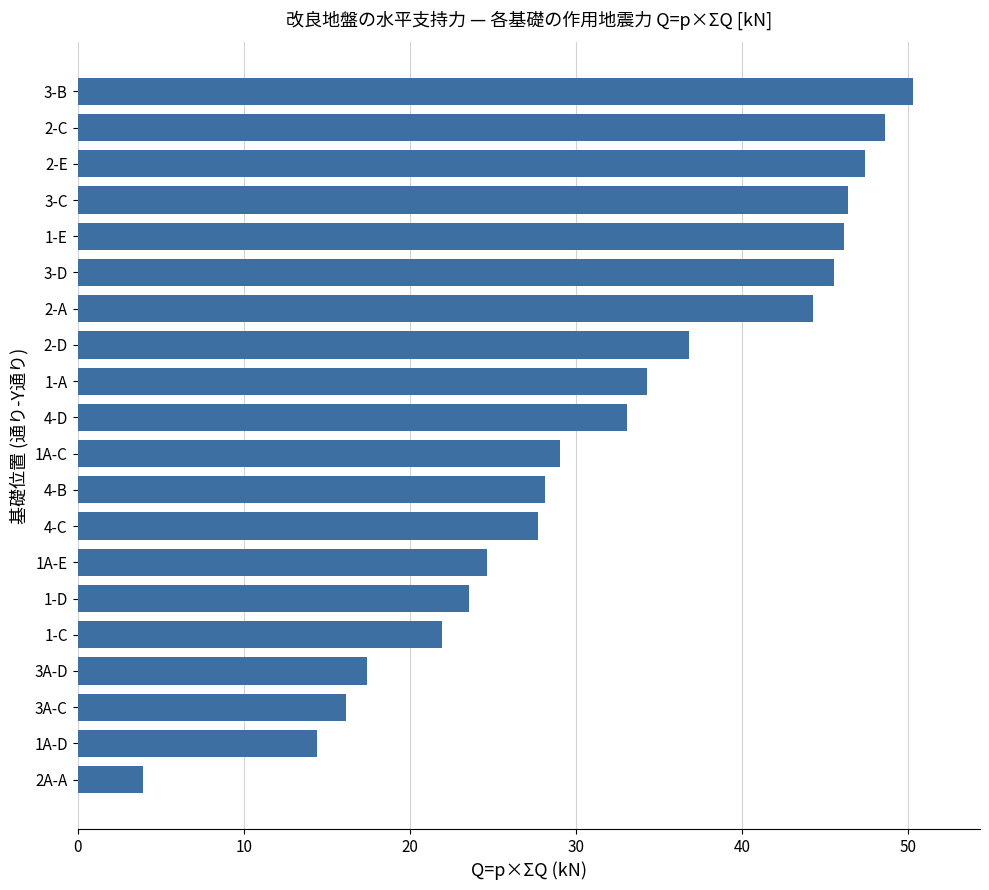

Which has a higher value, 1-E or 2-A?

1-E